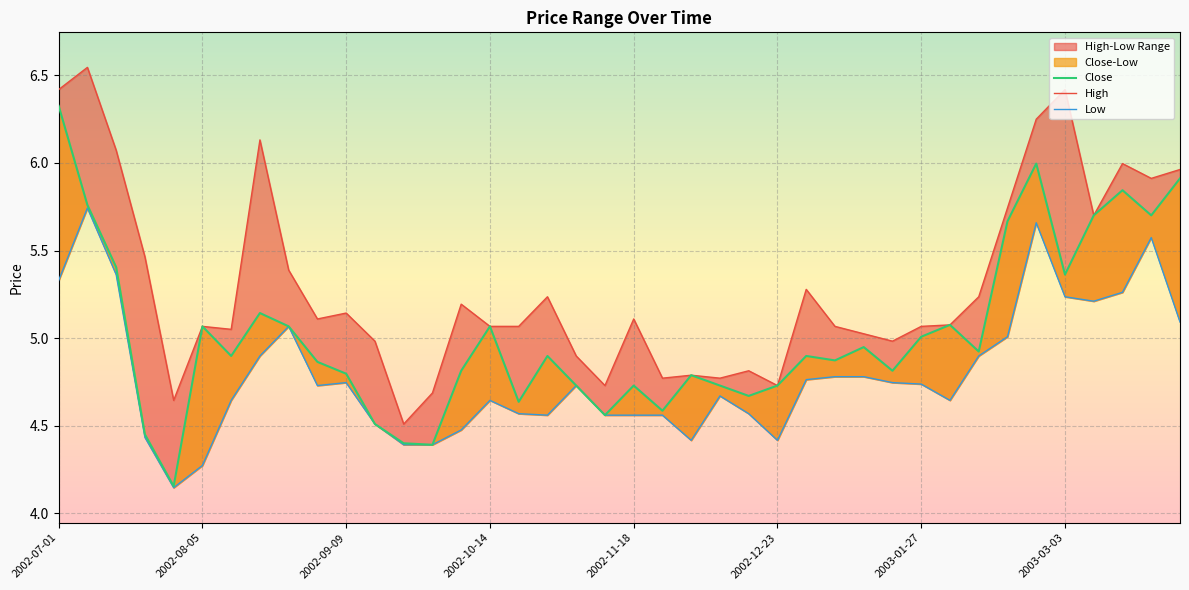

What is the sum of all Close values?

200.9